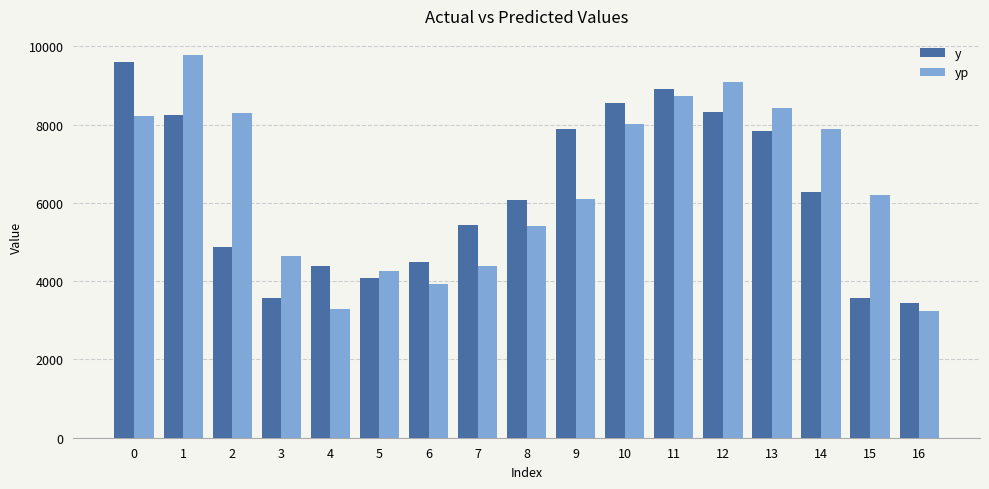

What is the sum of all y values?

105560.0